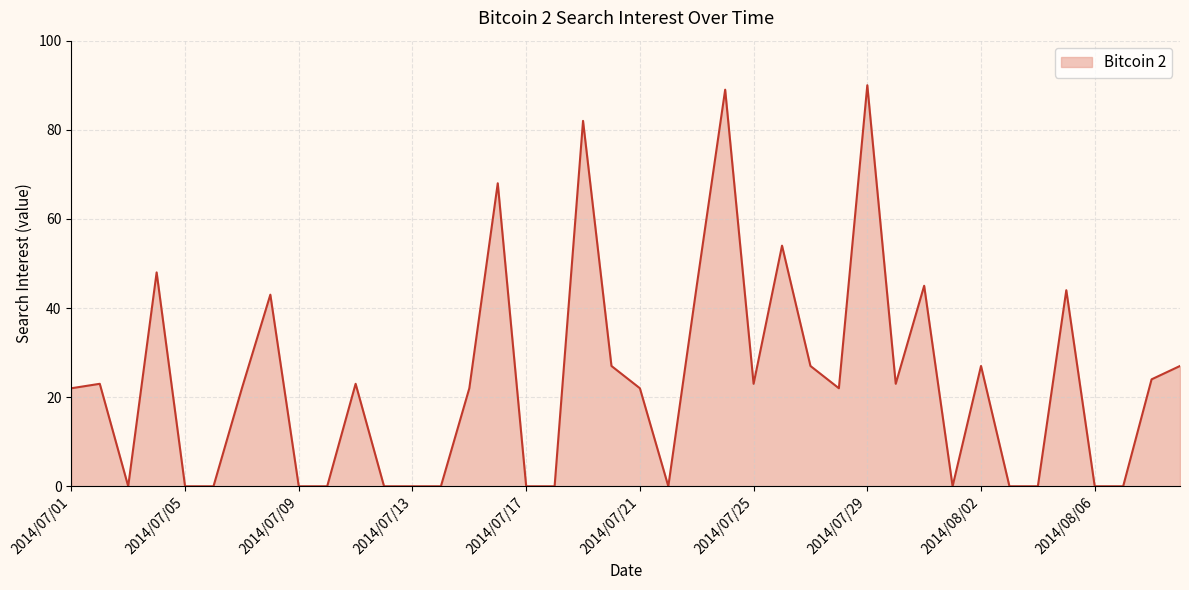

What is the greatest value displayed?

90